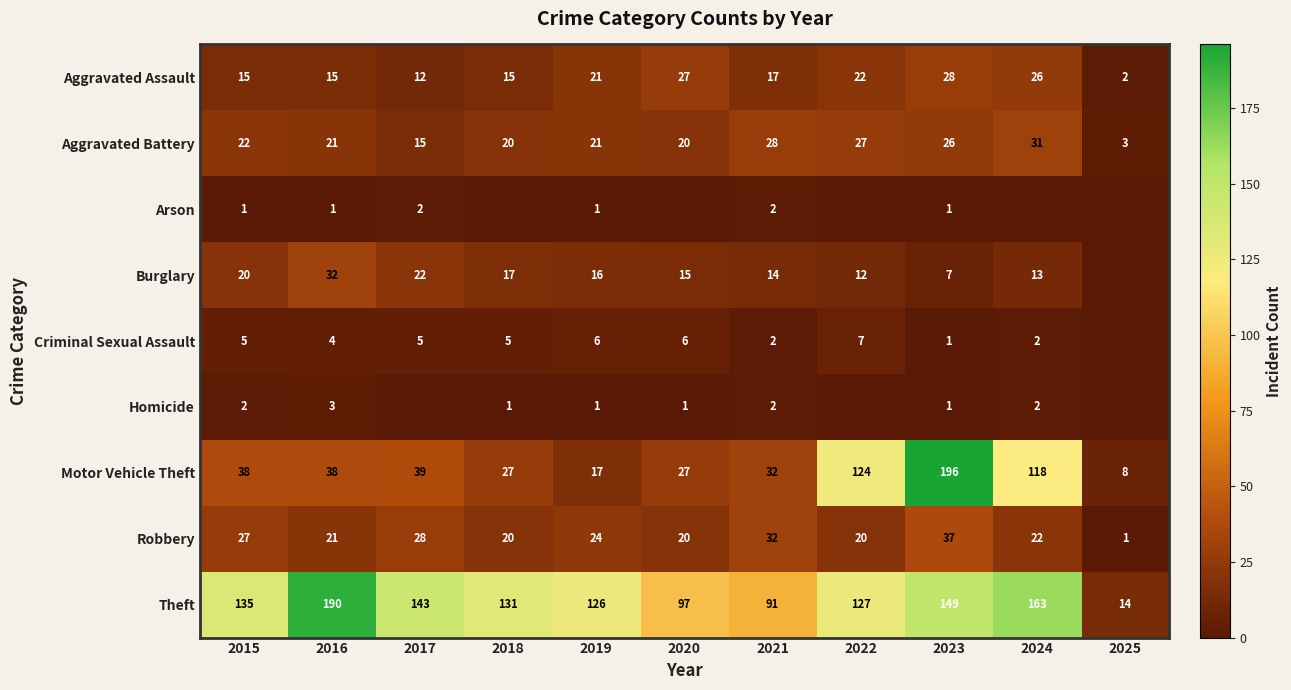

What is the spread (max minus min) of values at 2016?

189